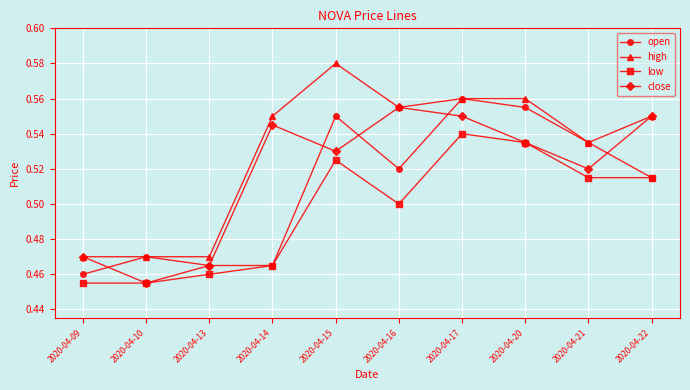

Is the value of open at 2020-04-13 greater than the value of low at 2020-04-20?

No